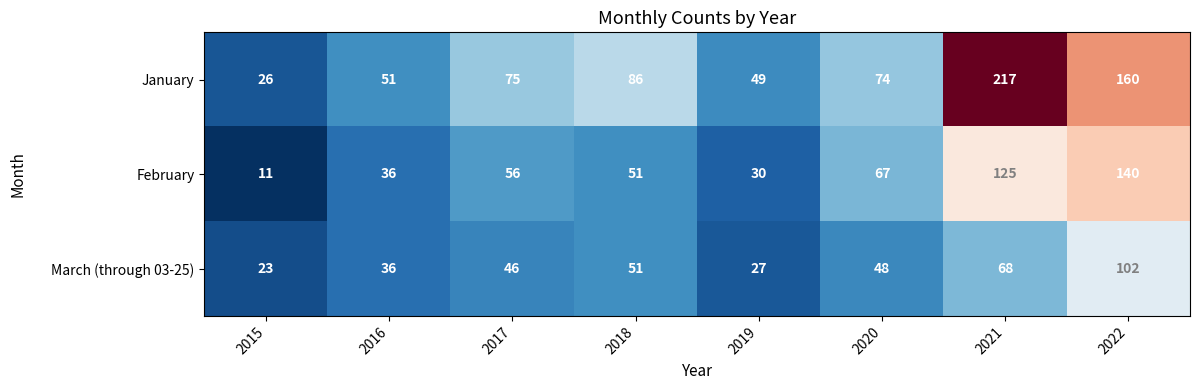

Count the number of data series in this chart.

3